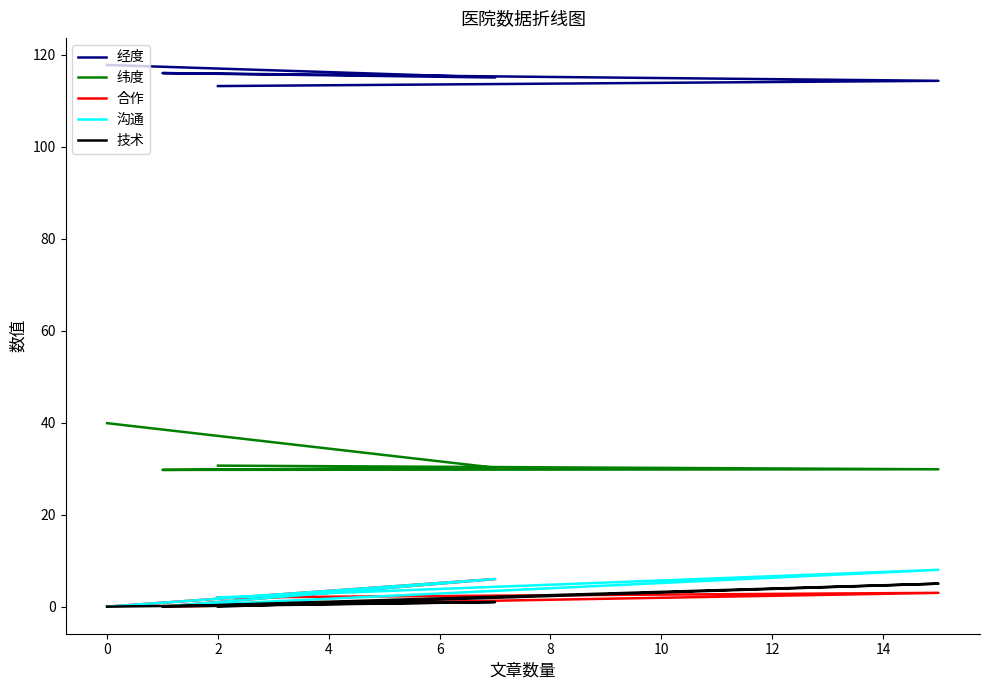

In 沟通, how many points are lower than both neighbors (excluding endpoints)?

1